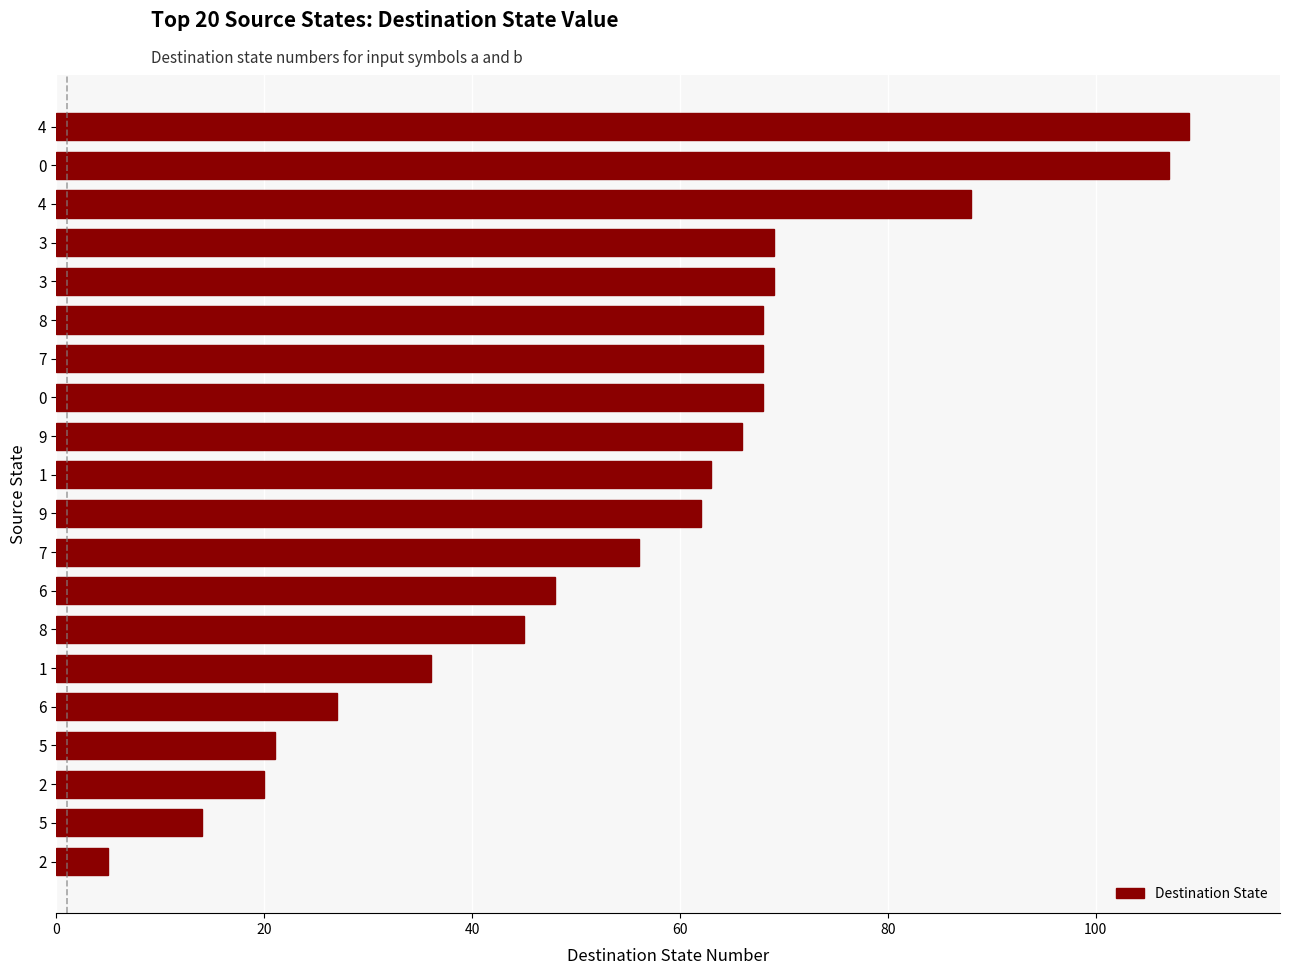

Count the number of data series in this chart.

1